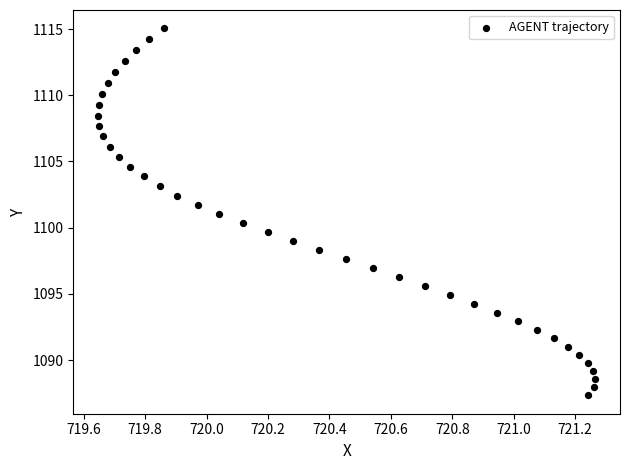

What is the range of X values (max minus min)?

1.6